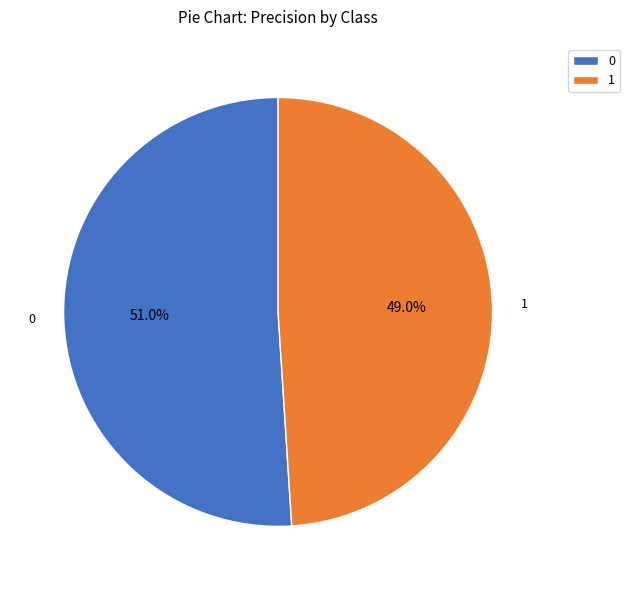

What percentage is the 1 slice, to the nearest percent?

49%